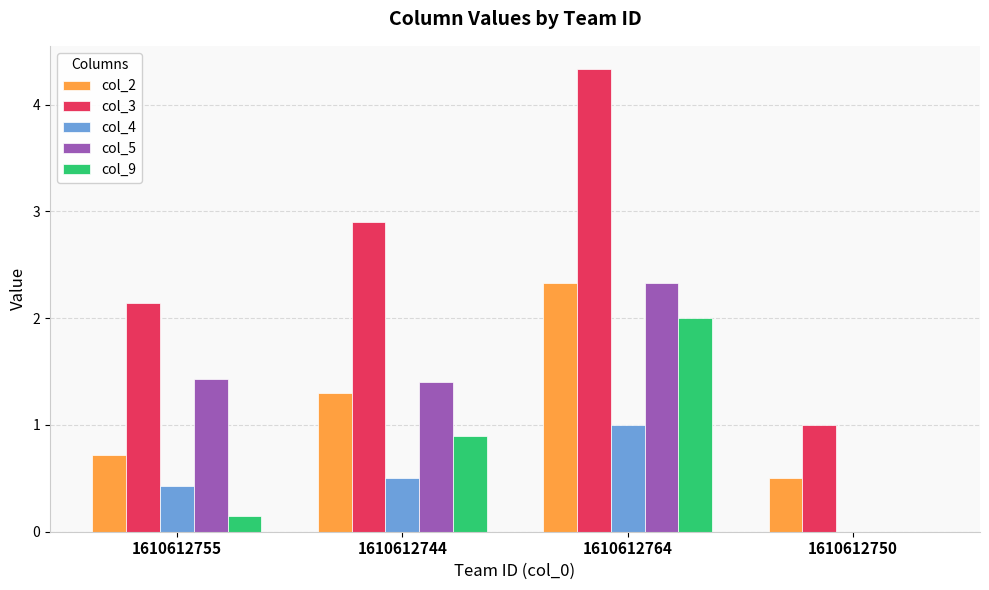

What is the total value across all series at 1610612755?

4.9